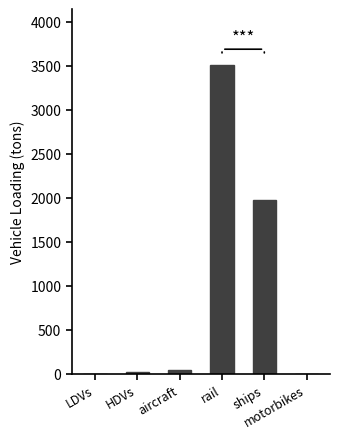

Which label corresponds to the largest value in the chart?

rail